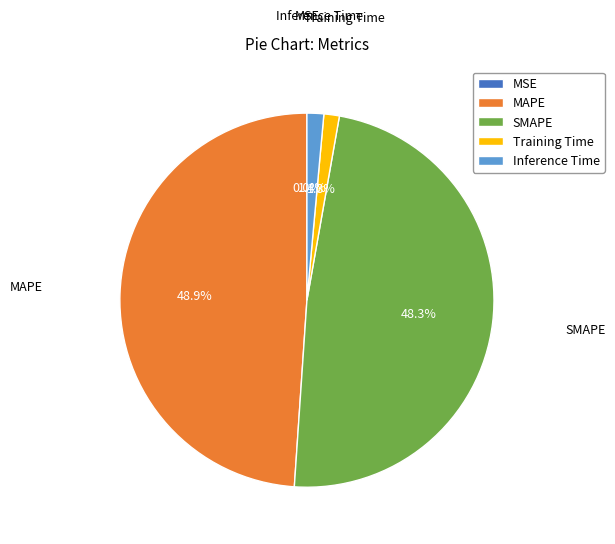

Which has a higher value, MAPE or SMAPE?

MAPE